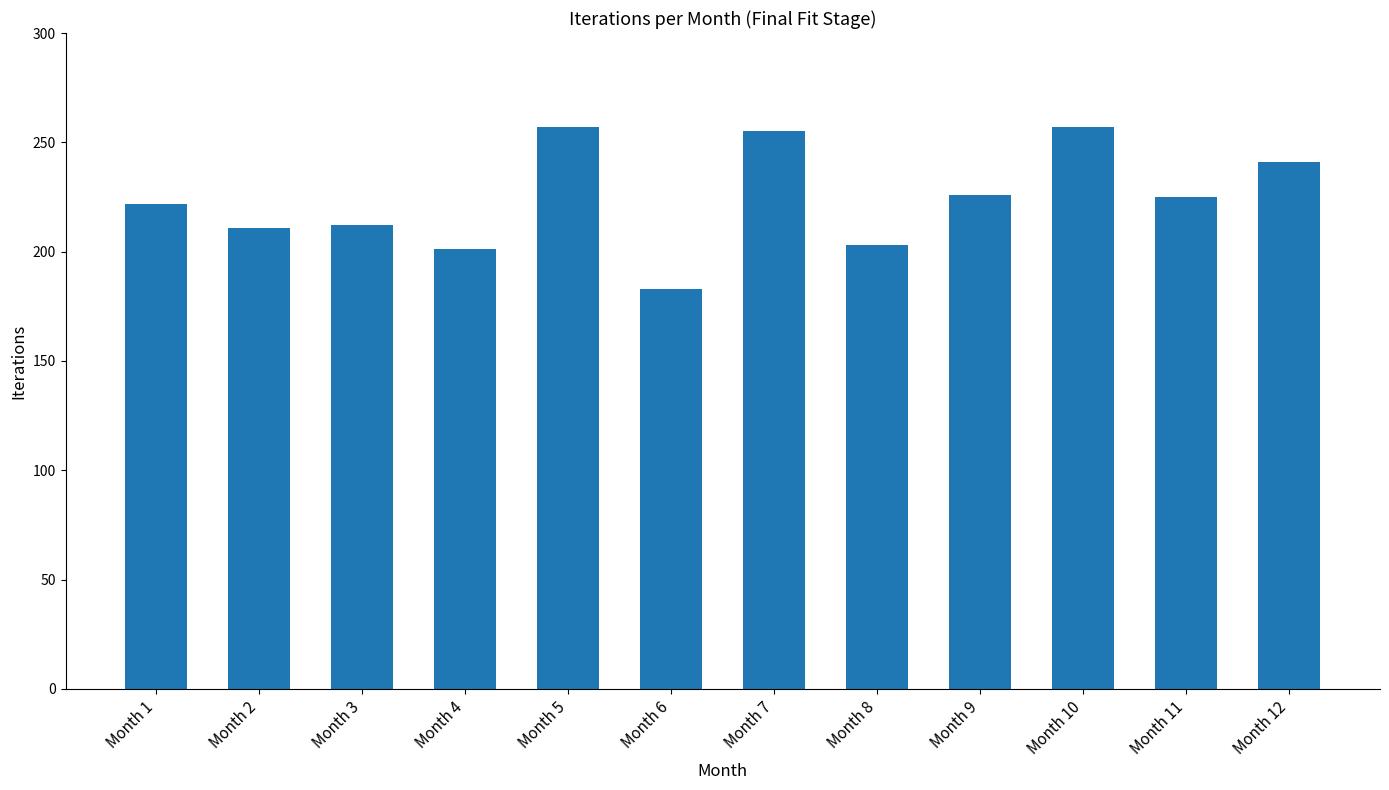

How many values are below 225?

6